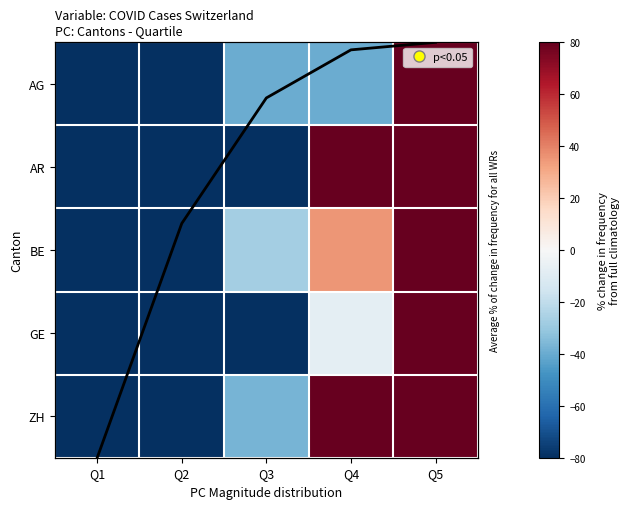

Where does the ZH series first go above -36?

Q4